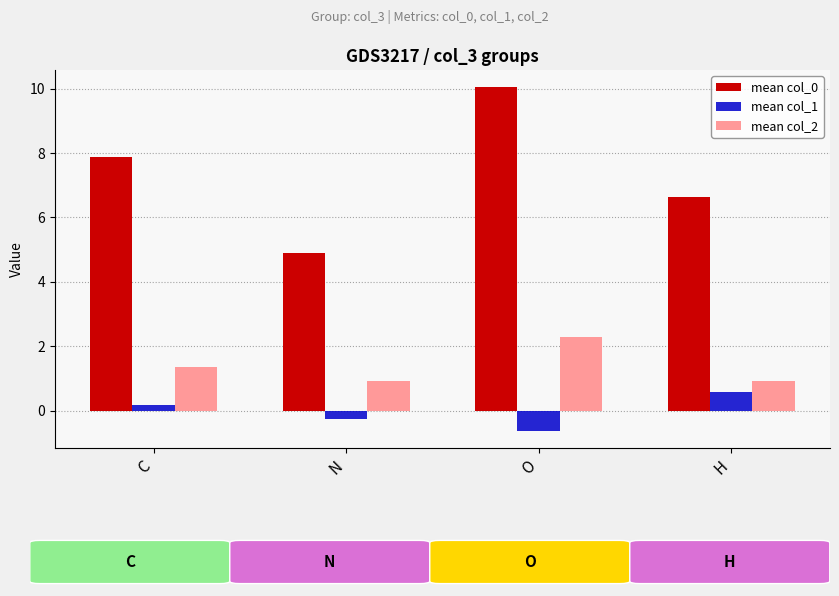

What is the greatest value displayed?

10.0